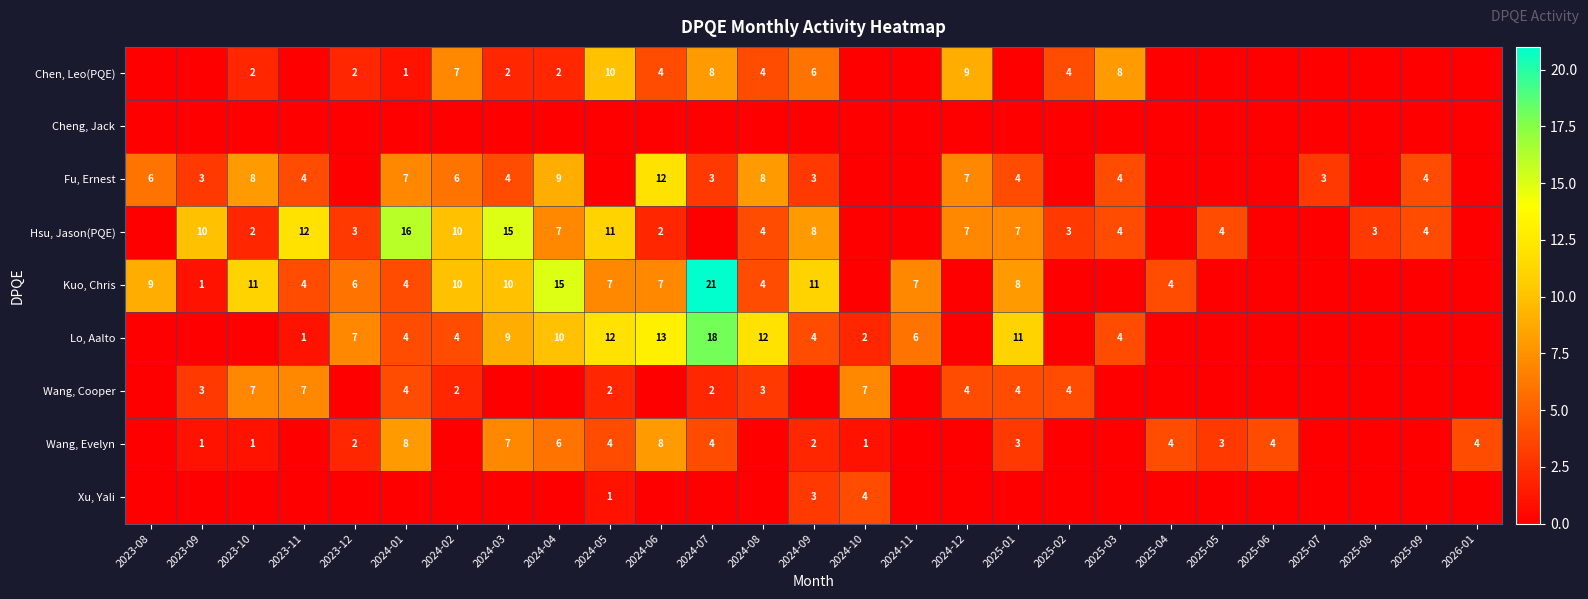

Is the value of Hsu, Jason(PQE) at 2024-06 greater than the value of Fu, Ernest at 2023-11?

No